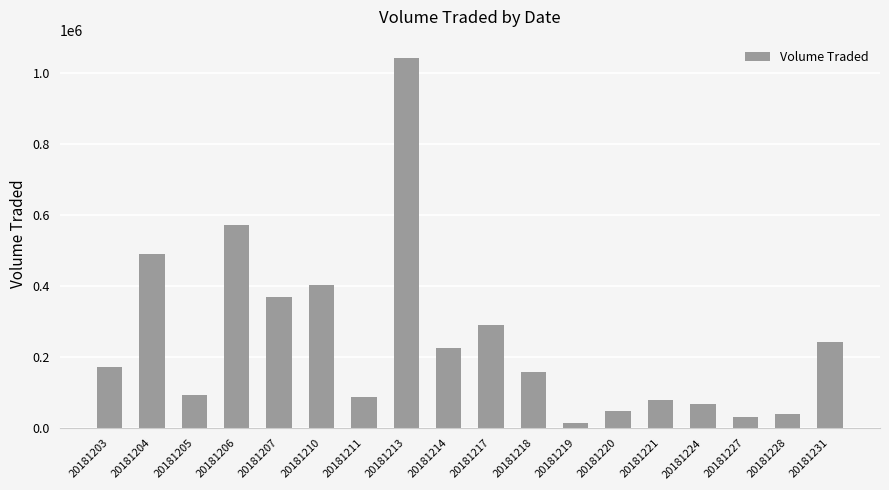

Approximately how many times larger is the value at 20181217 compared to 20181205?

3.1